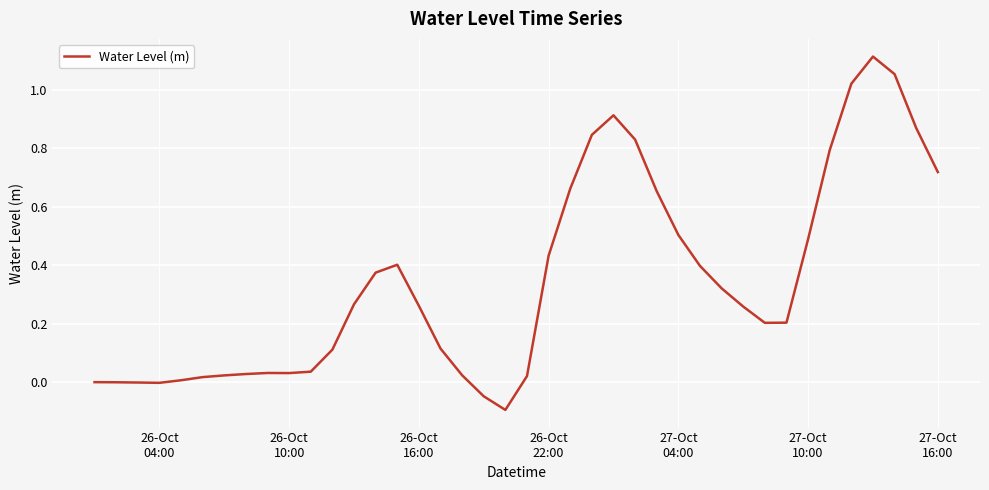

What is the difference between the maximum and minimum values?

1.2